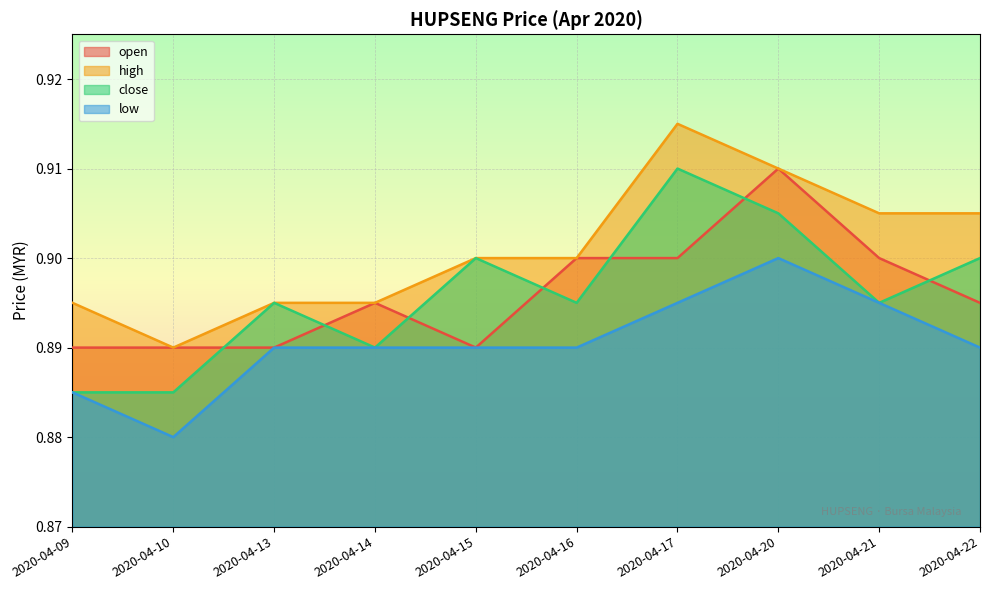

True or false: low has more than 2 interior local peaks.

False